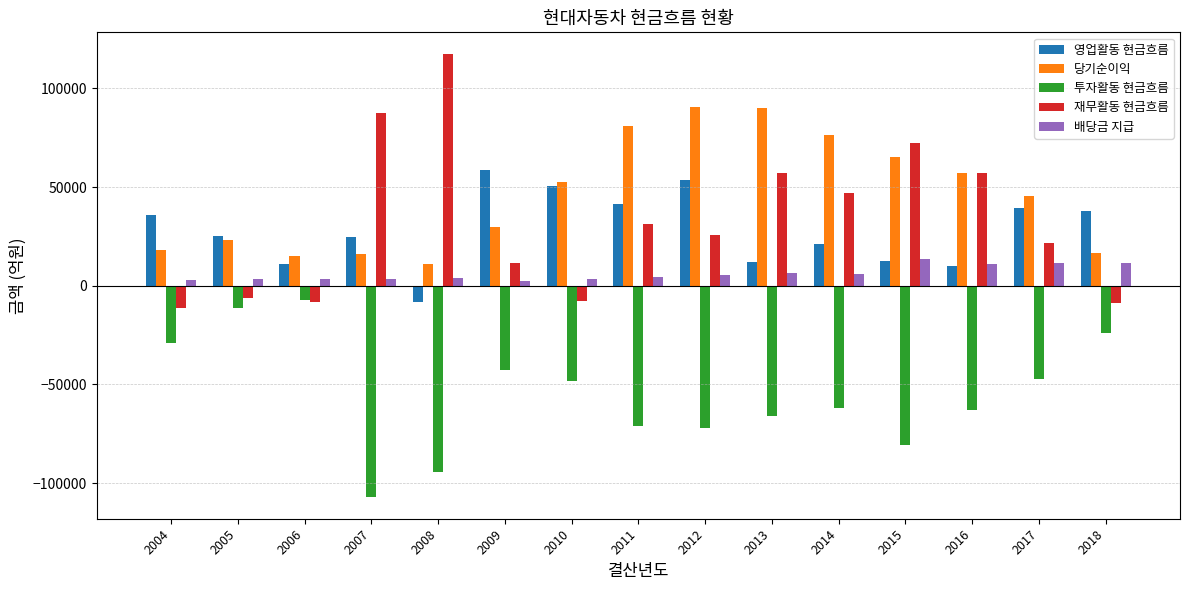

Which label corresponds to the smallest value in the chart?

2007